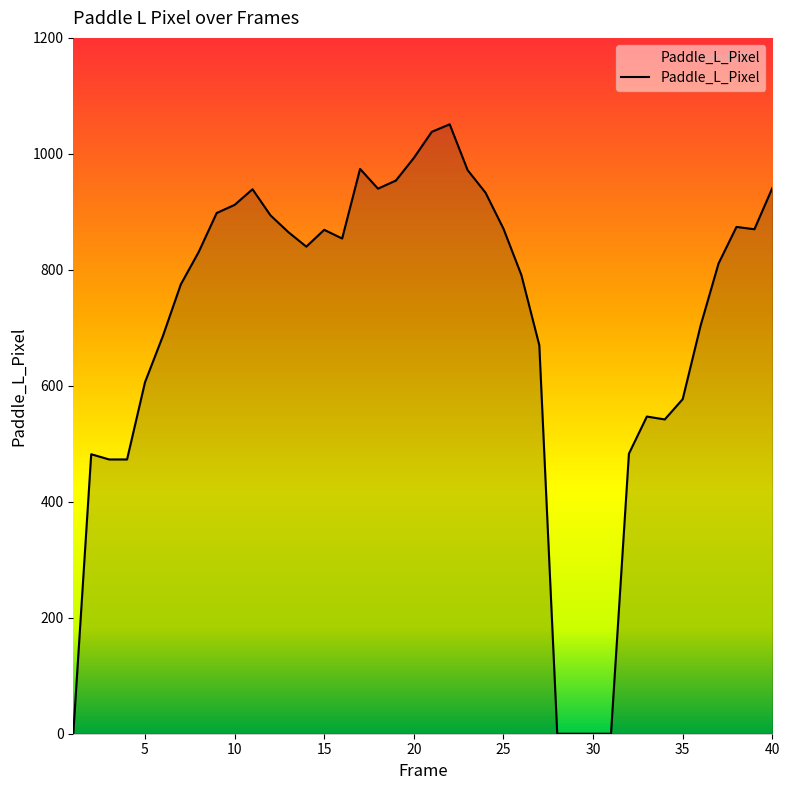

What is the greatest value displayed?

1051